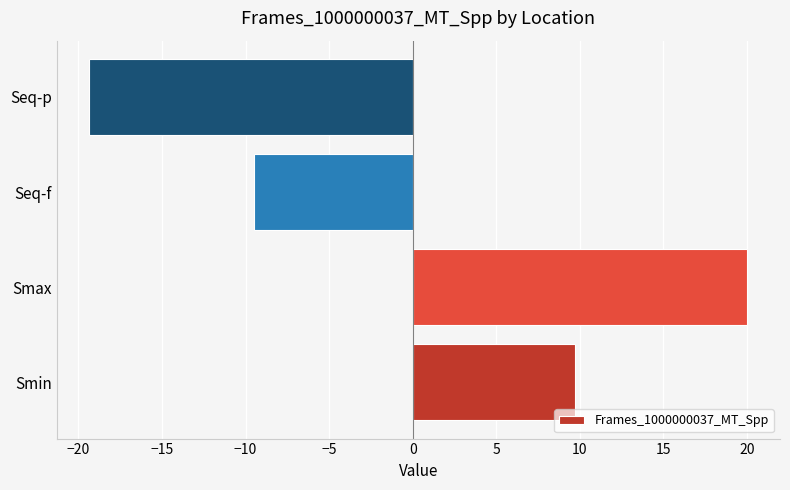

What value does the data have at Seq-p?

-19.3